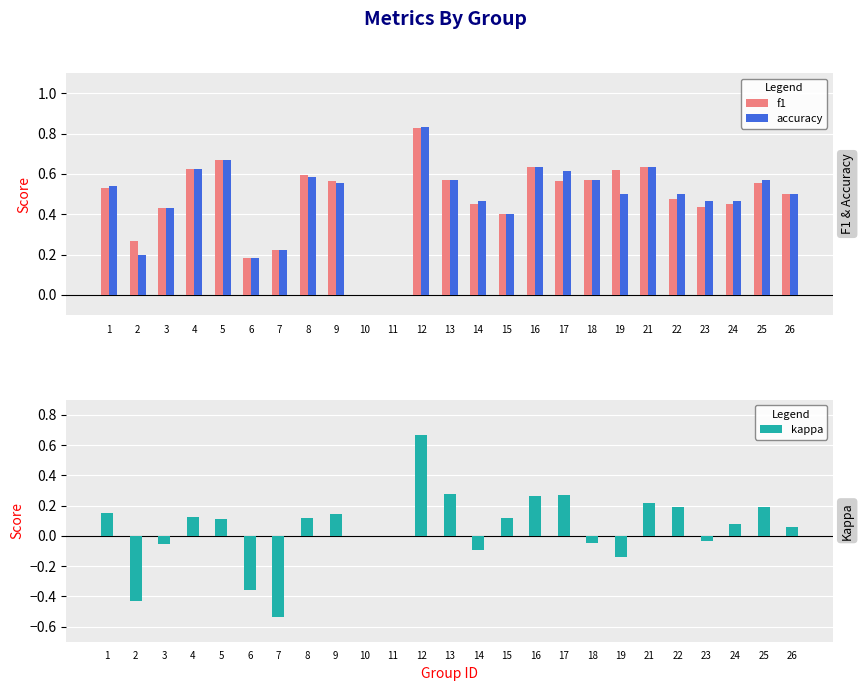

How many data points does each series have?

25